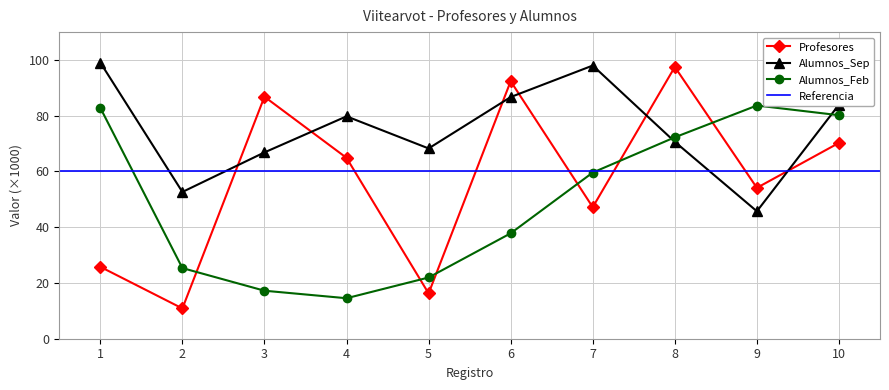

True or false: Profesores has more than 2 points higher than both neighbors.

True